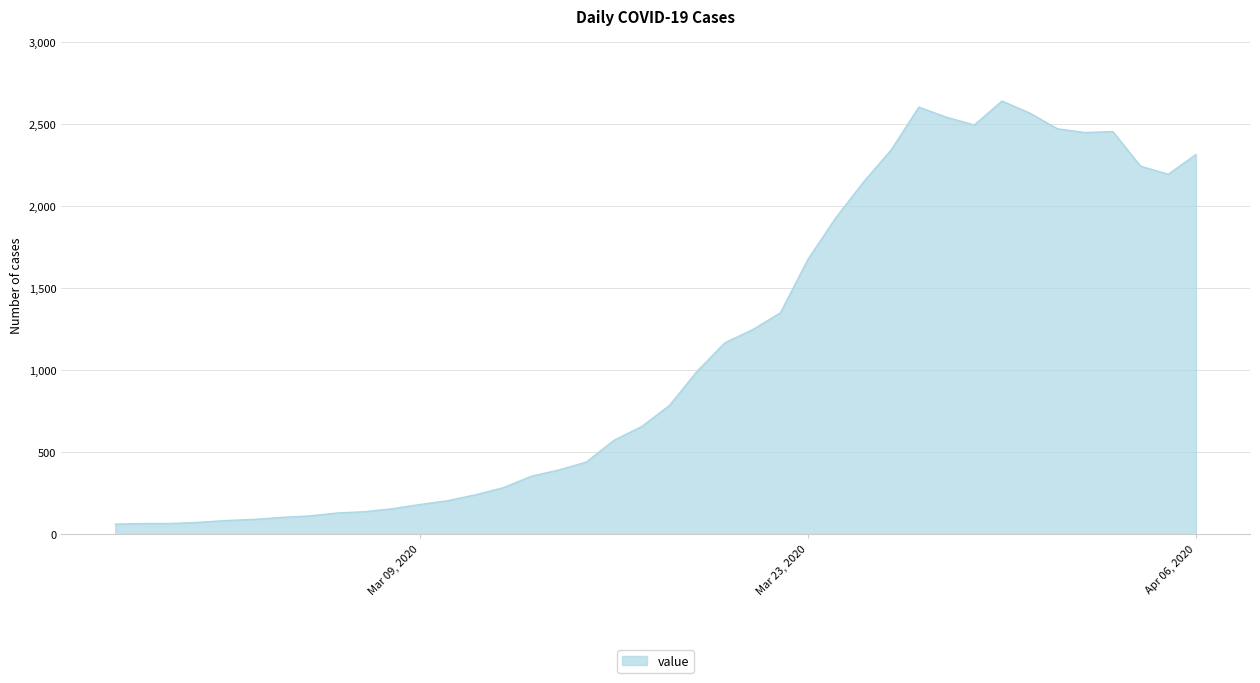

Does the chart display data point markers on the line(s)?

No